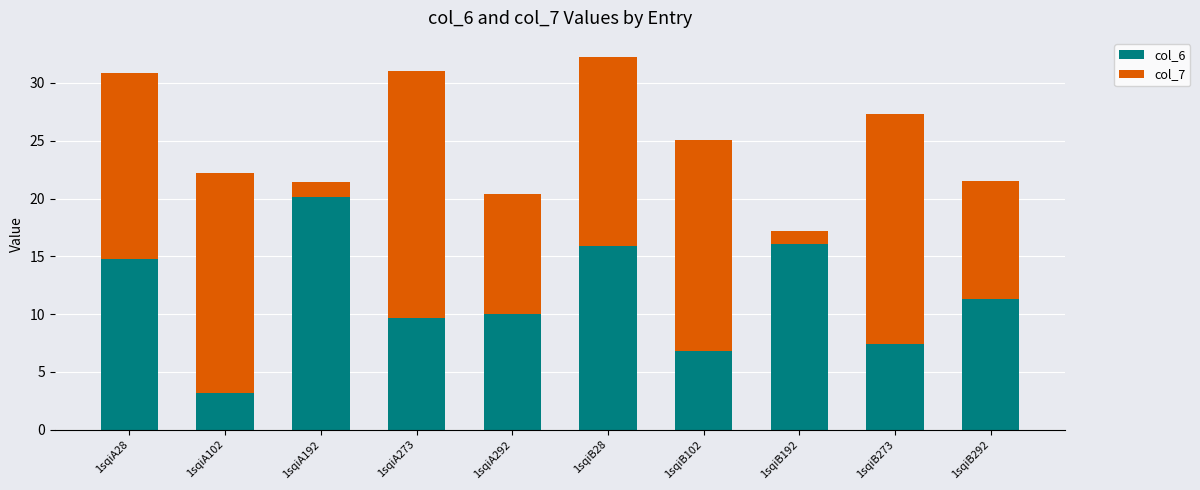

What is the total value across all series at 1sqiB102?

25.0